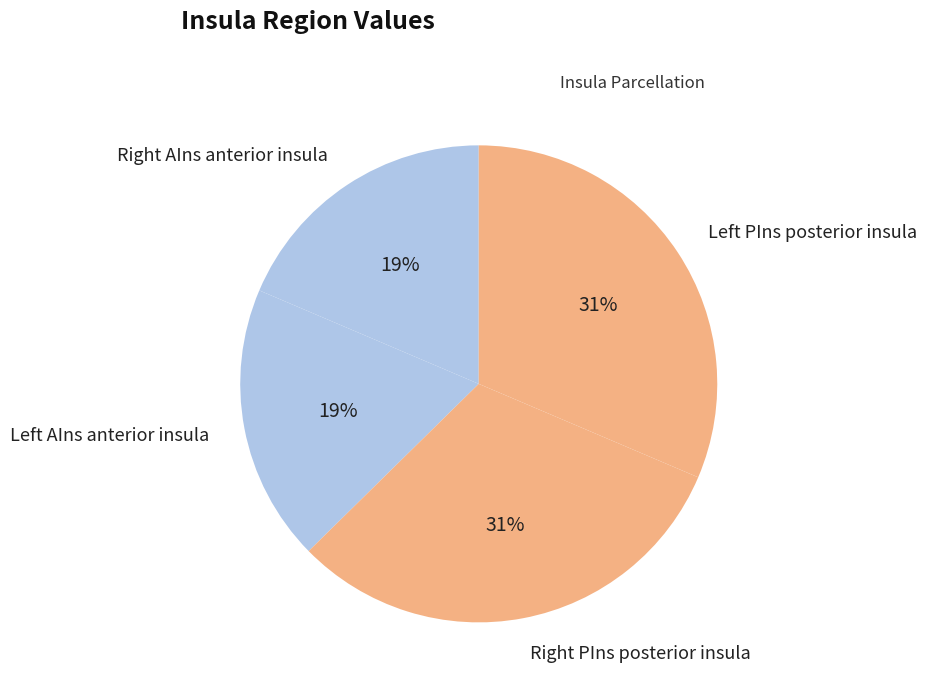

Is there any slice that represents more than half of the pie?

No